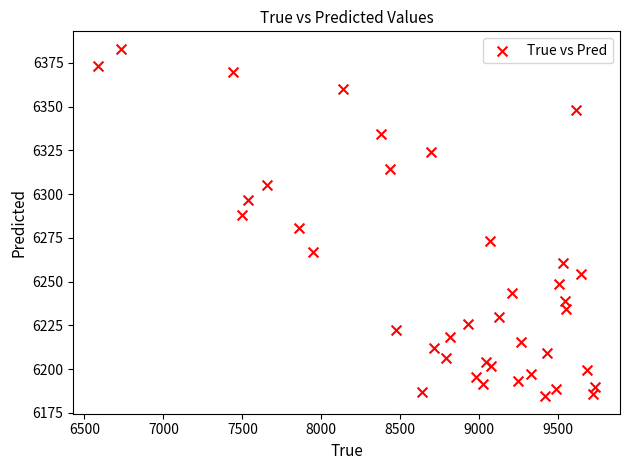

What Y value in the scatter plot is closest to 6283?

6280.6